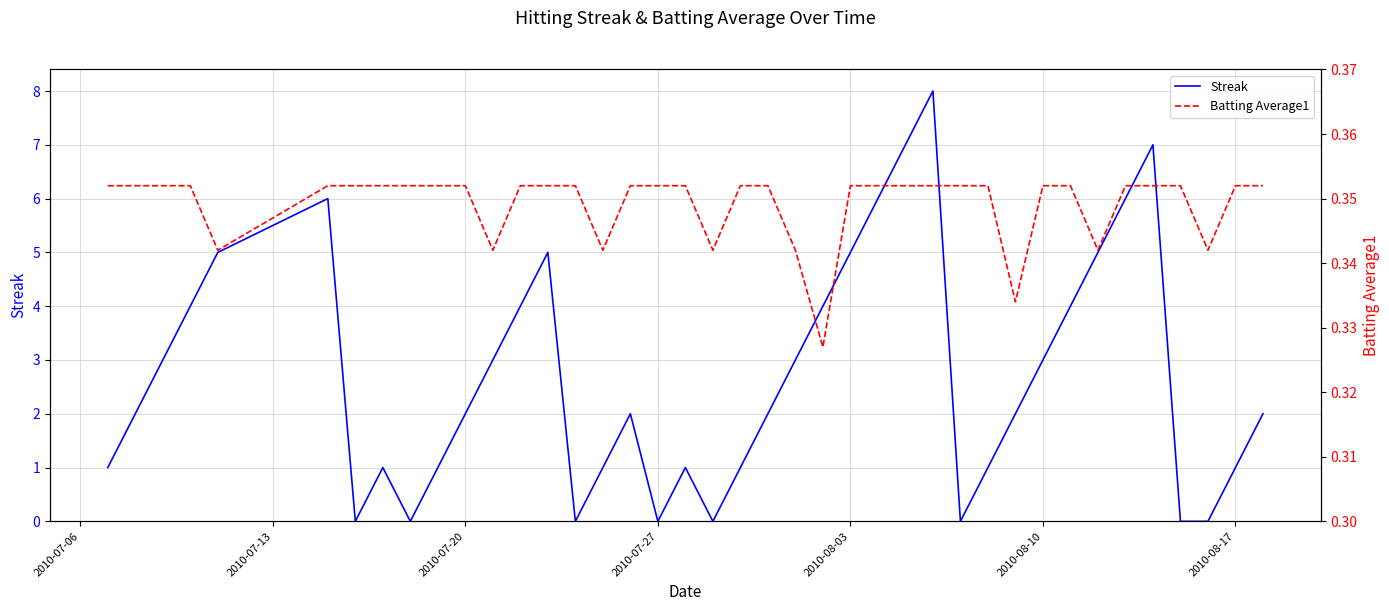

Which series has the widest spread of values?

Streak